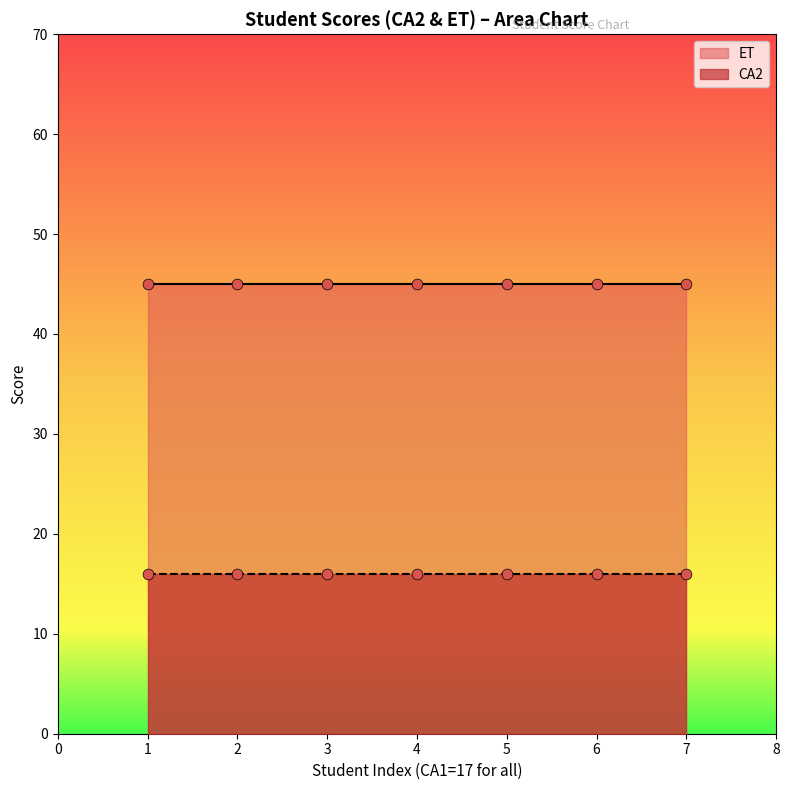

Is the value of ET at 17 greater than the value of CA2 at 17?

Yes